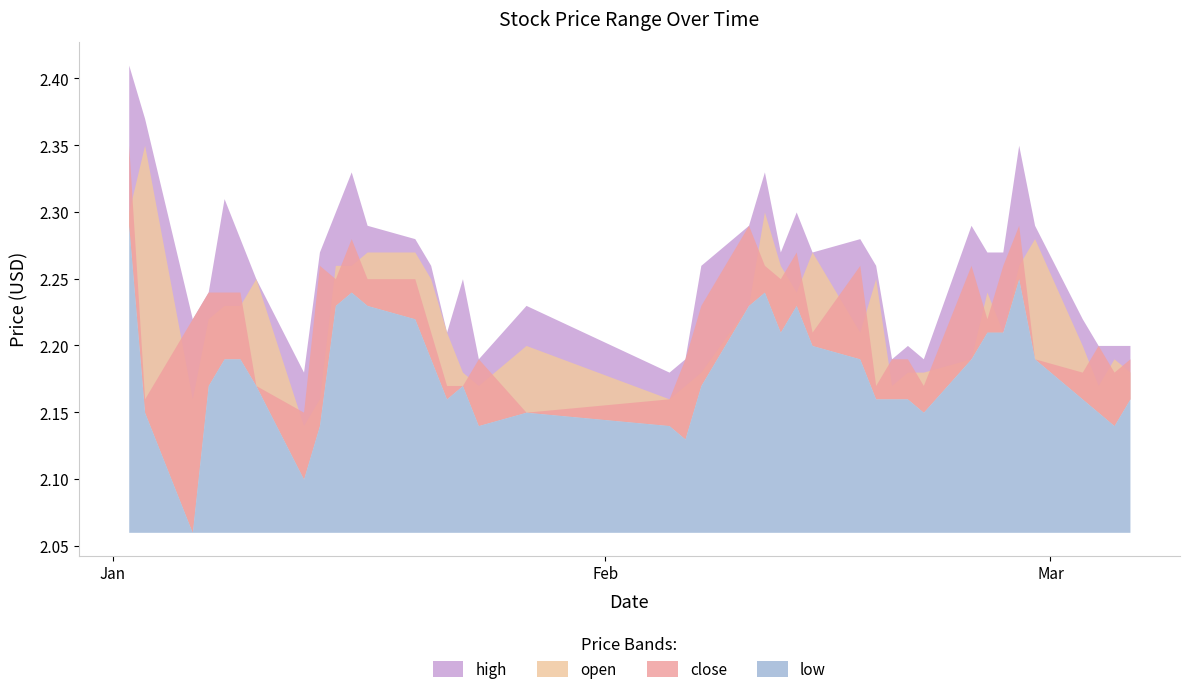

Reading right to left, extract all data points from this chart.

high: 2025-03-06=2.2	2025-03-05=2.2	2025-03-04=2.2	2025-03-03=2.2	2025-02-28=2.3	2025-02-27=2.4	2025-02-26=2.3	2025-02-25=2.3	2025-02-24=2.3	2025-02-21=2.2	2025-02-20=2.2	2025-02-19=2.2	2025-02-18=2.3	2025-02-17=2.3	2025-02-14=2.3	2025-02-13=2.3	2025-02-12=2.3	2025-02-11=2.3	2025-02-10=2.3	2025-02-07=2.3	2025-02-06=2.2	2025-02-05=2.2	2025-01-27=2.2	2025-01-24=2.2	2025-01-23=2.2	2025-01-22=2.2	2025-01-21=2.3	2025-01-20=2.3	2025-01-17=2.3	2025-01-16=2.3	2025-01-15=2.3	2025-01-14=2.3	2025-01-13=2.2	2025-01-10=2.2	2025-01-09=2.3	2025-01-08=2.3	2025-01-07=2.2	2025-01-06=2.2	2025-01-03=2.4	2025-01-02=2.4
open: 2025-03-06=2.2	2025-03-05=2.2	2025-03-04=2.2	2025-03-03=2.2	2025-02-28=2.3	2025-02-27=2.3	2025-02-26=2.2	2025-02-25=2.2	2025-02-24=2.2	2025-02-21=2.2	2025-02-20=2.2	2025-02-19=2.2	2025-02-18=2.2	2025-02-17=2.2	2025-02-14=2.3	2025-02-13=2.2	2025-02-12=2.3	2025-02-11=2.3	2025-02-10=2.2	2025-02-07=2.2	2025-02-06=2.2	2025-02-05=2.2	2025-01-27=2.2	2025-01-24=2.2	2025-01-23=2.2	2025-01-22=2.2	2025-01-21=2.2	2025-01-20=2.3	2025-01-17=2.3	2025-01-16=2.3	2025-01-15=2.3	2025-01-14=2.2	2025-01-13=2.1	2025-01-10=2.2	2025-01-09=2.2	2025-01-08=2.2	2025-01-07=2.2	2025-01-06=2.2	2025-01-03=2.4	2025-01-02=2.3
close: 2025-03-06=2.2	2025-03-05=2.2	2025-03-04=2.2	2025-03-03=2.2	2025-02-28=2.2	2025-02-27=2.3	2025-02-26=2.3	2025-02-25=2.2	2025-02-24=2.3	2025-02-21=2.2	2025-02-20=2.2	2025-02-19=2.2	2025-02-18=2.2	2025-02-17=2.3	2025-02-14=2.2	2025-02-13=2.3	2025-02-12=2.2	2025-02-11=2.3	2025-02-10=2.3	2025-02-07=2.2	2025-02-06=2.2	2025-02-05=2.2	2025-01-27=2.1	2025-01-24=2.2	2025-01-23=2.2	2025-01-22=2.2	2025-01-21=2.2	2025-01-20=2.2	2025-01-17=2.2	2025-01-16=2.3	2025-01-15=2.2	2025-01-14=2.3	2025-01-13=2.1	2025-01-10=2.2	2025-01-09=2.2	2025-01-08=2.2	2025-01-07=2.2	2025-01-06=2.2	2025-01-03=2.2	2025-01-02=2.4
low: 2025-03-06=2.2	2025-03-05=2.1	2025-03-04=2.1	2025-03-03=2.2	2025-02-28=2.2	2025-02-27=2.2	2025-02-26=2.2	2025-02-25=2.2	2025-02-24=2.2	2025-02-21=2.1	2025-02-20=2.2	2025-02-19=2.2	2025-02-18=2.2	2025-02-17=2.2	2025-02-14=2.2	2025-02-13=2.2	2025-02-12=2.2	2025-02-11=2.2	2025-02-10=2.2	2025-02-07=2.2	2025-02-06=2.1	2025-02-05=2.1	2025-01-27=2.1	2025-01-24=2.1	2025-01-23=2.2	2025-01-22=2.2	2025-01-21=2.2	2025-01-20=2.2	2025-01-17=2.2	2025-01-16=2.2	2025-01-15=2.2	2025-01-14=2.1	2025-01-13=2.1	2025-01-10=2.2	2025-01-09=2.2	2025-01-08=2.2	2025-01-07=2.2	2025-01-06=2.1	2025-01-03=2.1	2025-01-02=2.3